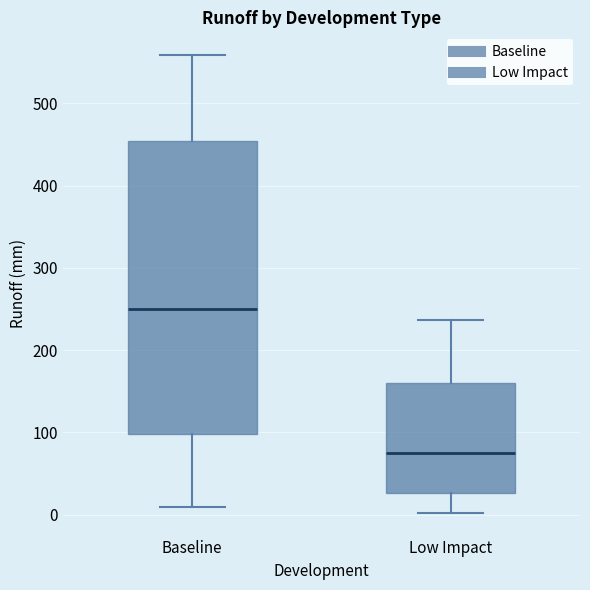

Where does the median line of the box for Baseline sit on the y-axis? The values are not printed on the chart, so give them approximately, as read against the axis.

250